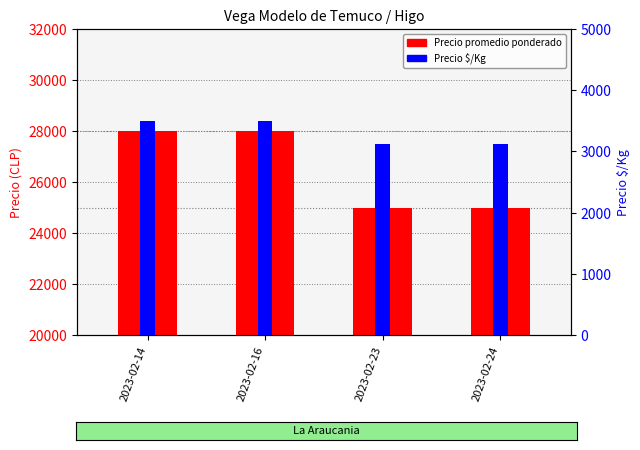

Reading left to right, list all the values displayed in this chart.

Precio promedio ponderado: 2023-02-14=28000	2023-02-16=28000	2023-02-23=25000	2023-02-24=25000
Precio $/Kg: 2023-02-14=3500	2023-02-16=3500	2023-02-23=3125	2023-02-24=3125